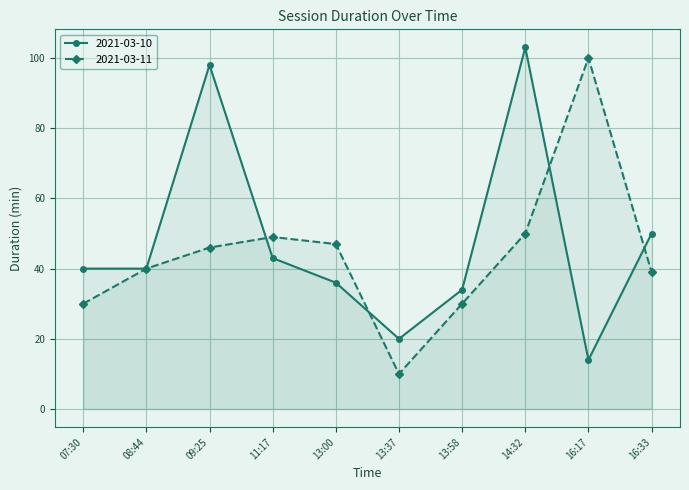

True or false: 2021-03-10 and 2021-03-11 intersect in this chart.

True